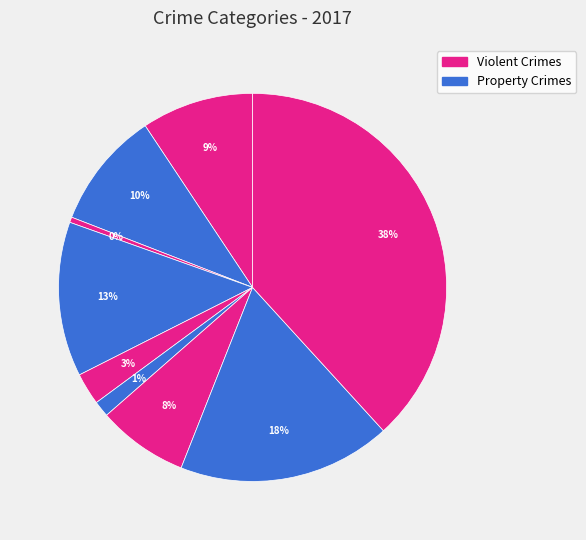

What is the smallest slice in the pie chart?

Arson